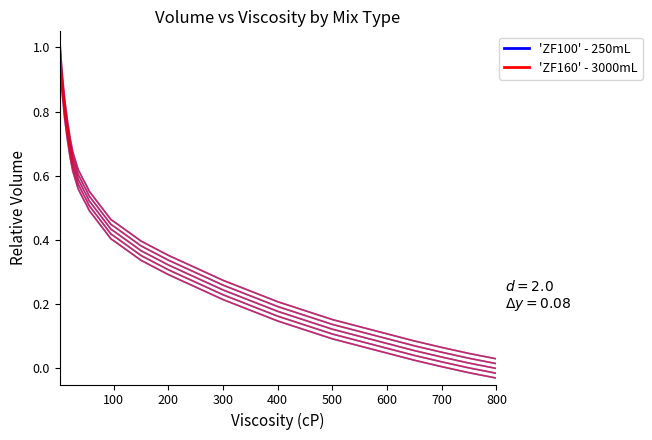

The ZF160 Volume series shows 0.3 at 700. True or false?

False